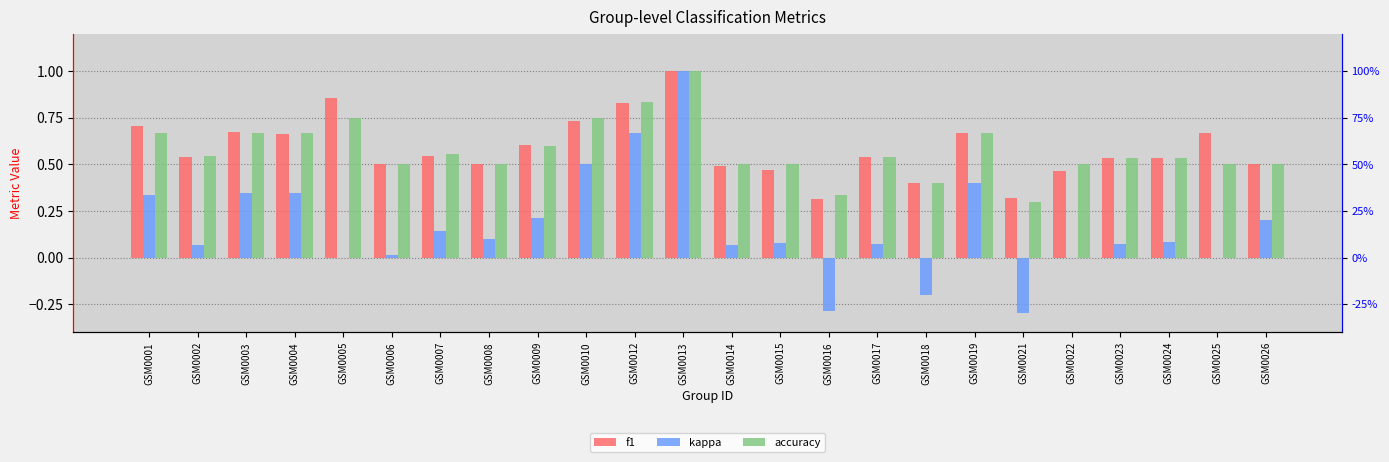

What is the difference between the second highest and second lowest values in the kappa series?

1.0